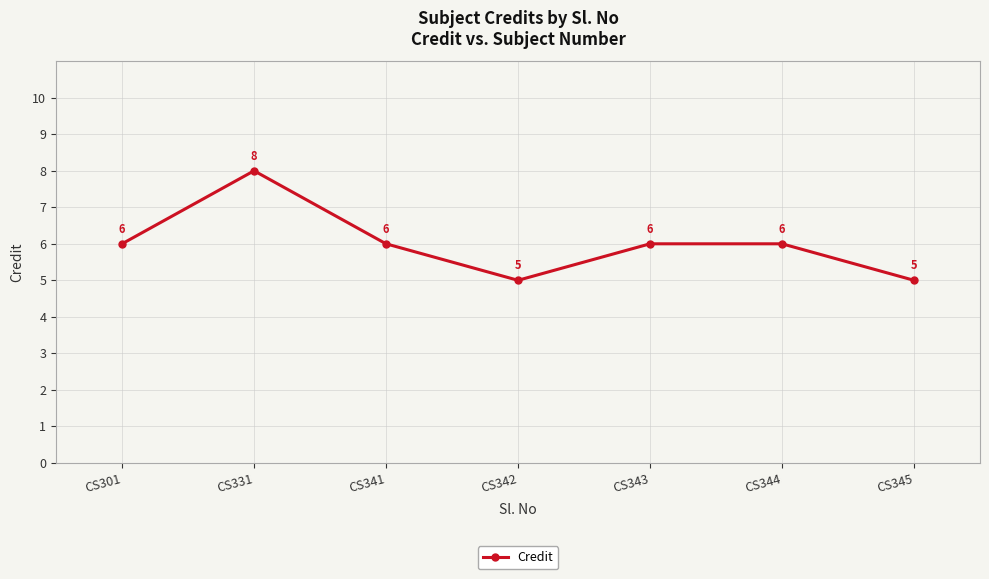

At which category does the data reach its first local valley?

CS342